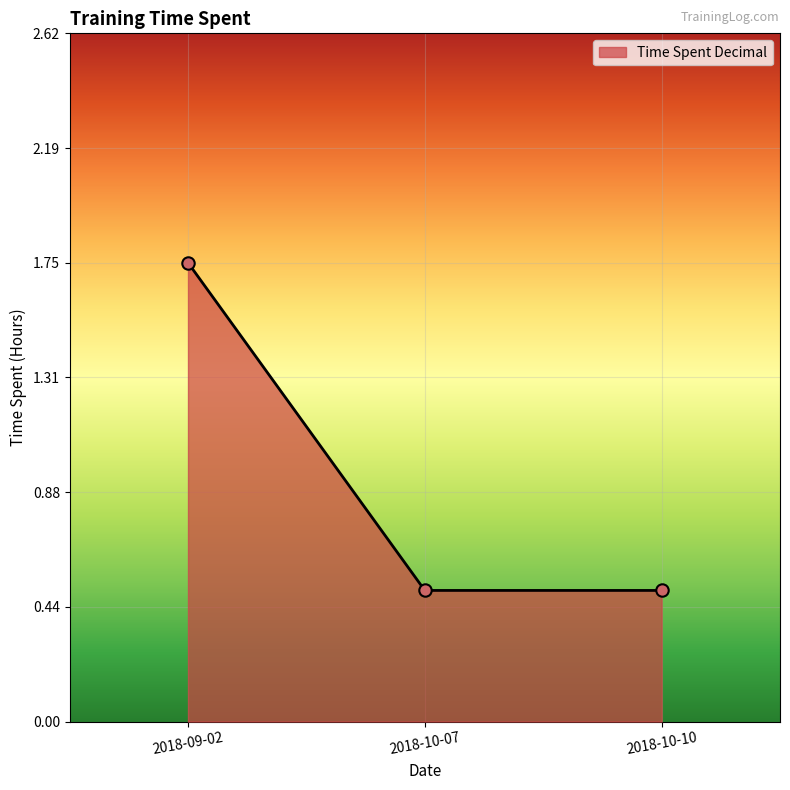

Which has a higher value, 2018-09-02 or 2018-10-07?

2018-09-02